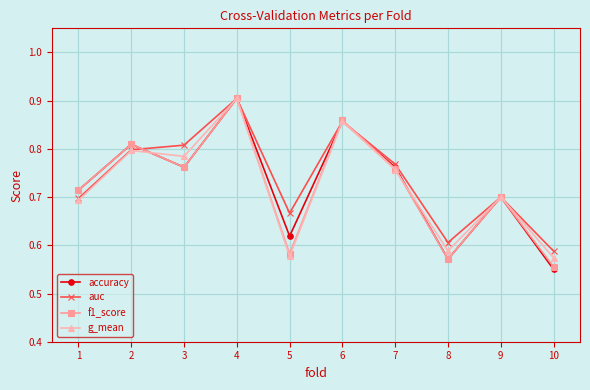

Which series has the widest spread of values?

accuracy